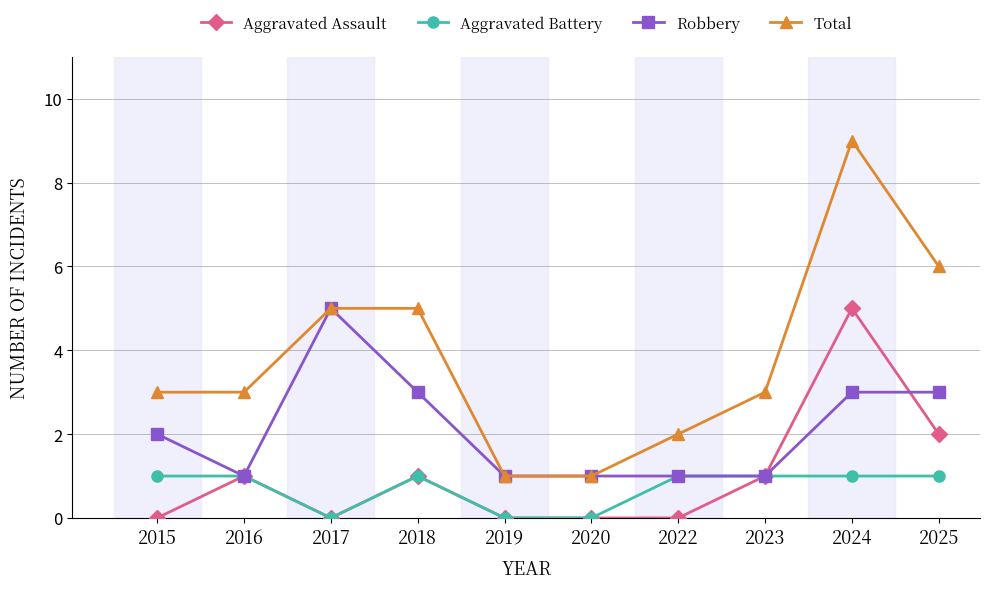

What value does the Total series have at 2015?

3